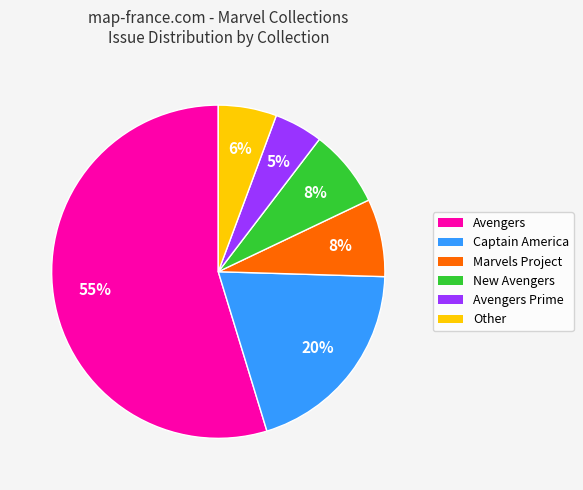

The Other slice represents 1% of the pie. True or false?

False